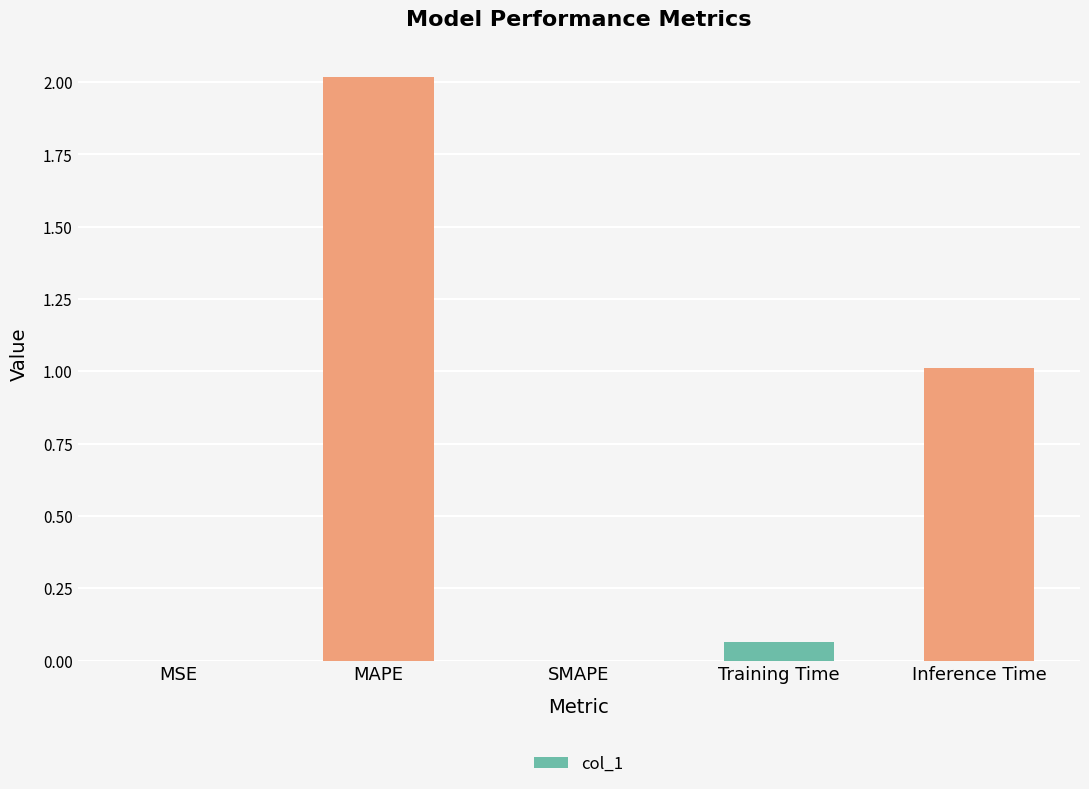

What value does the data have at MAPE?

2.0